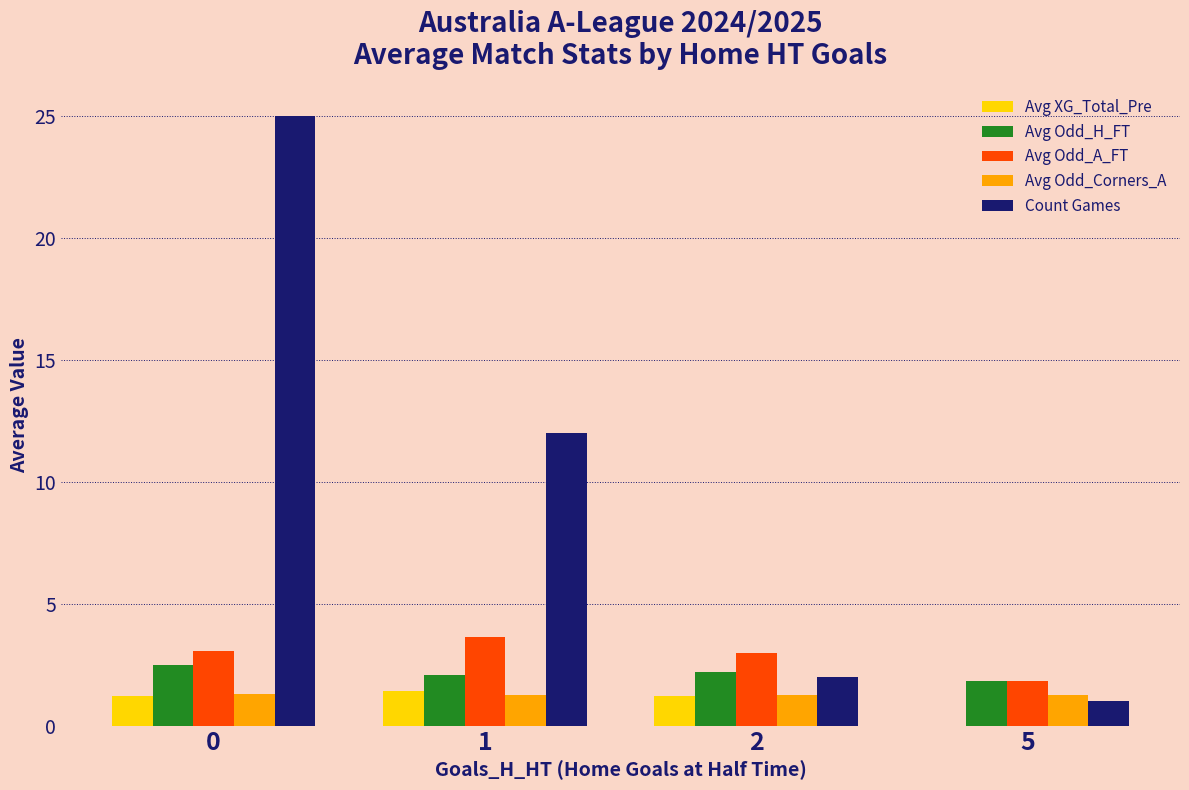

What is the maximum value shown in the chart?

25.0